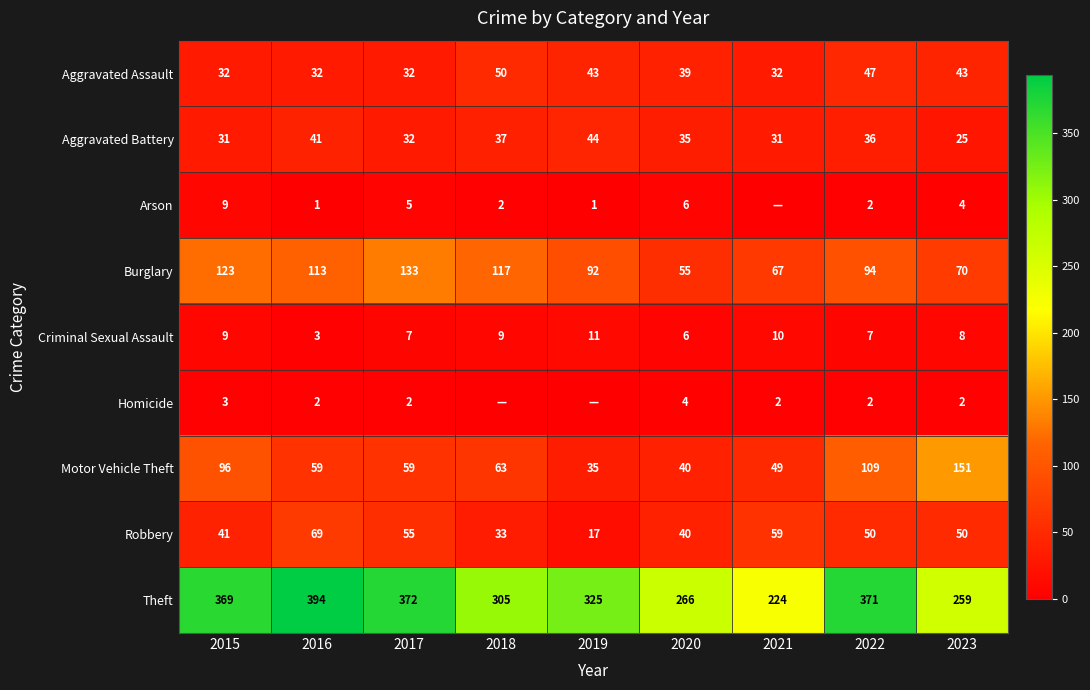

What is the approximate value of Theft at 2018, to the nearest 50?

300